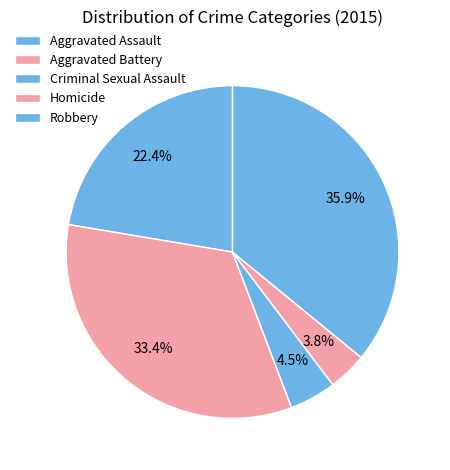

Count the number of slices in the pie.

5